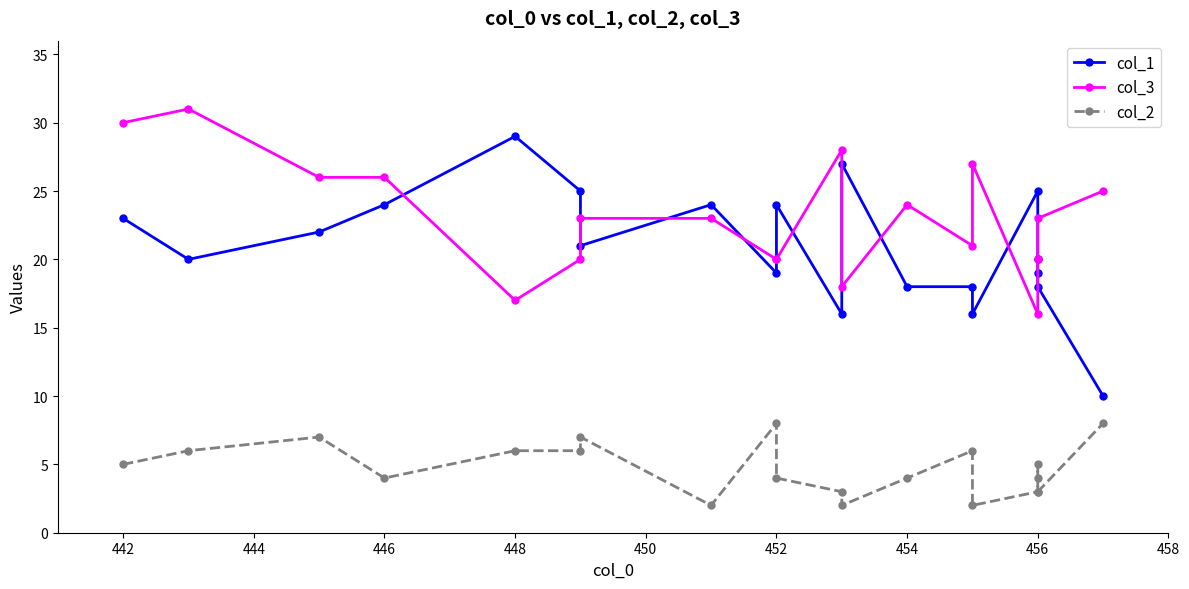

What is the greatest value displayed?

31